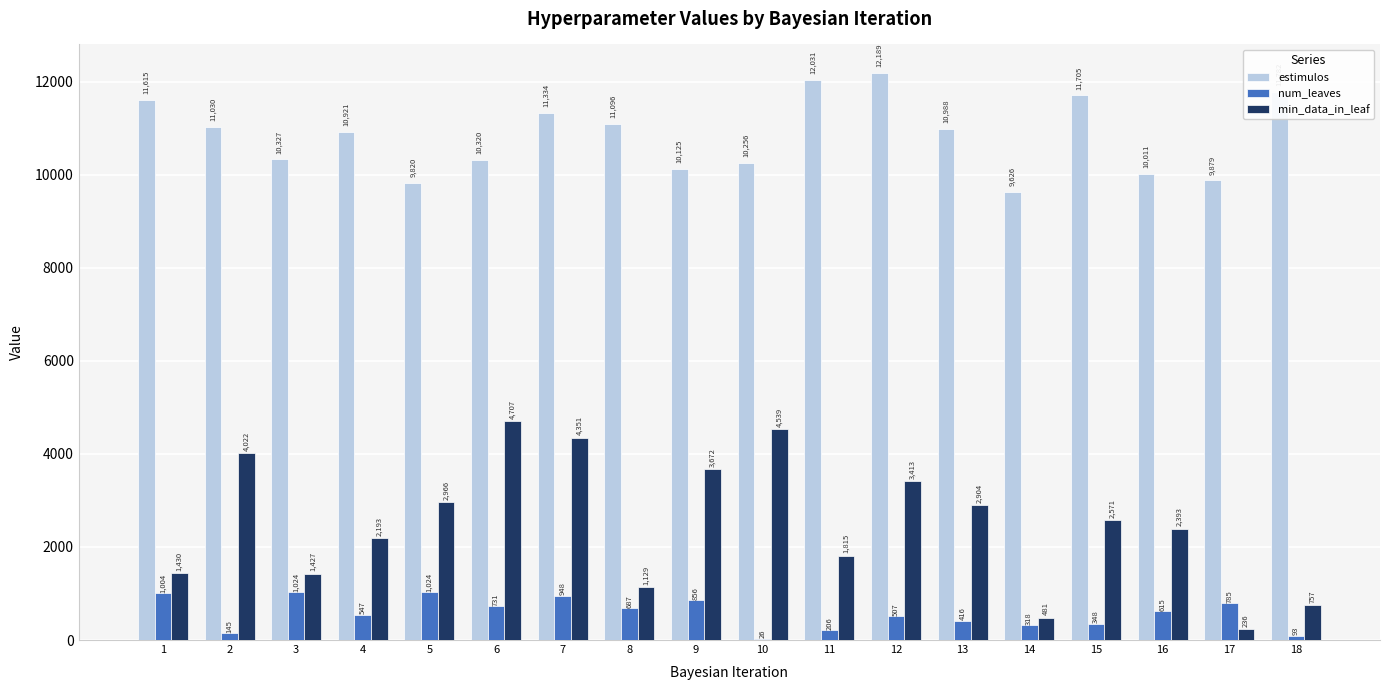

How many categories are shown in the chart?

18